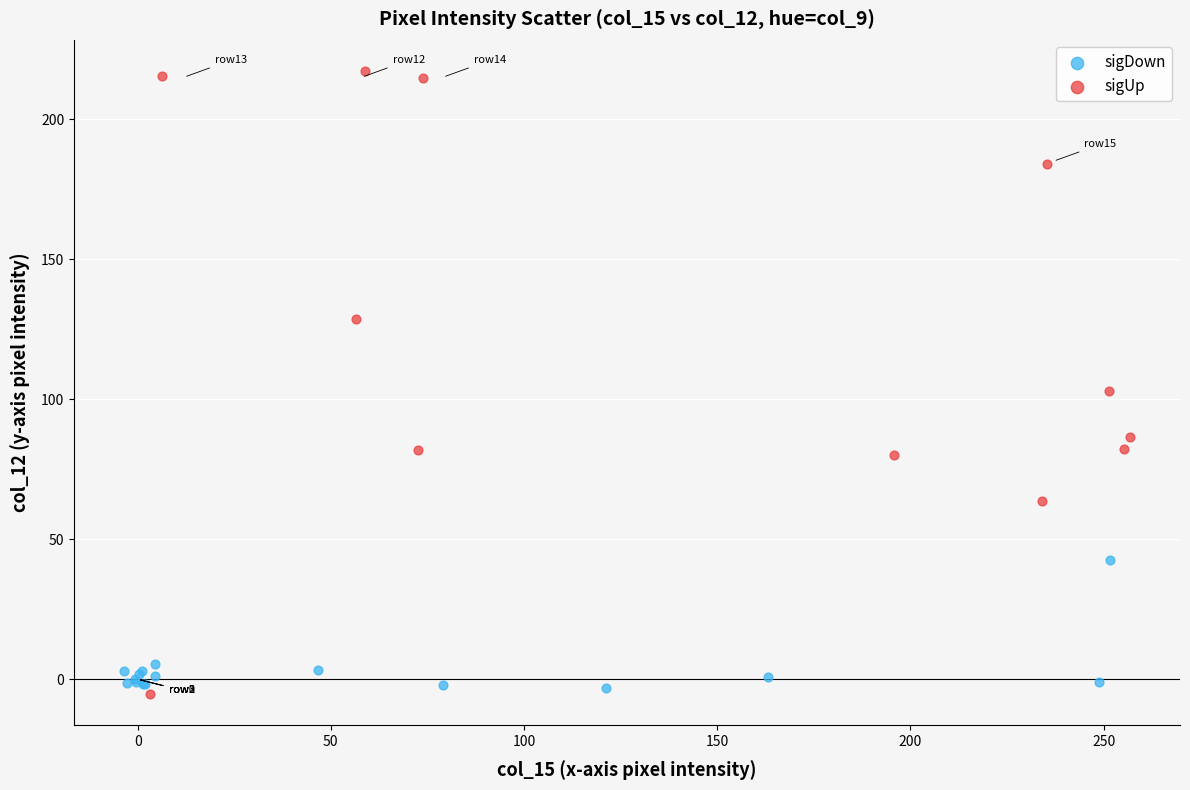

Which series has the largest Y range (max minus min)?

sigUp